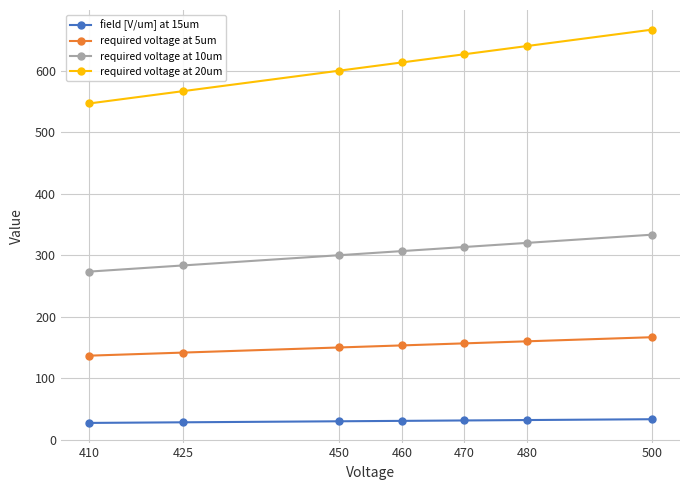

What is the average value of the required voltage at 20um series?

608.6